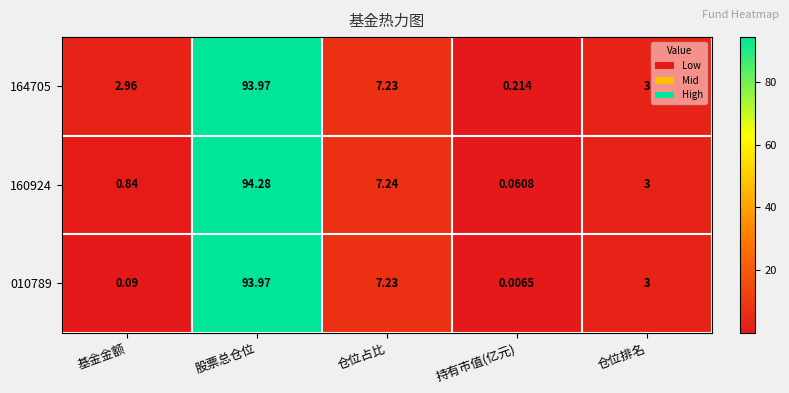

How many series are shown in this chart?

3